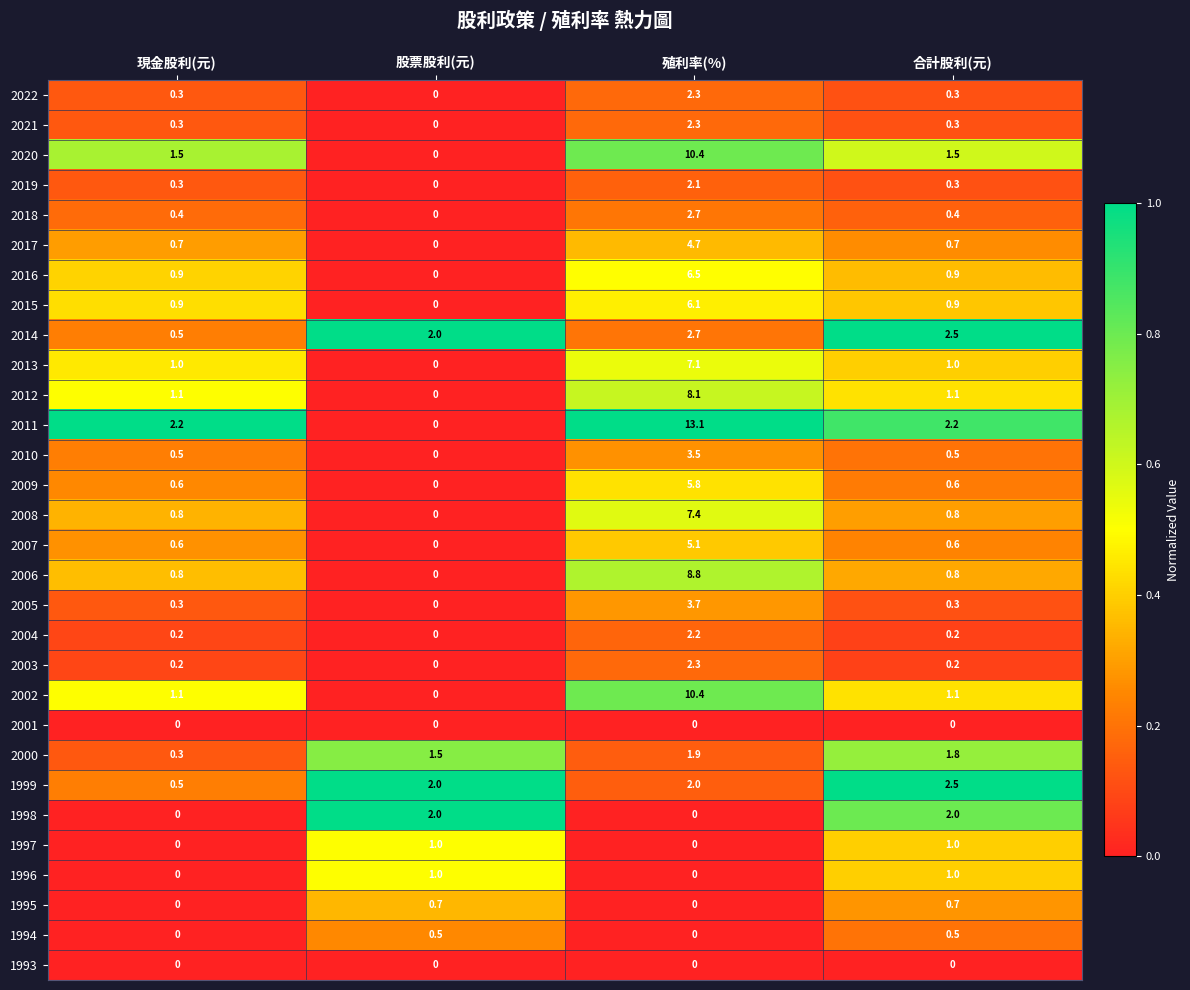

What is the sum of the 2005 values at 殖利率(%) and 合計股利(元)?

4.0